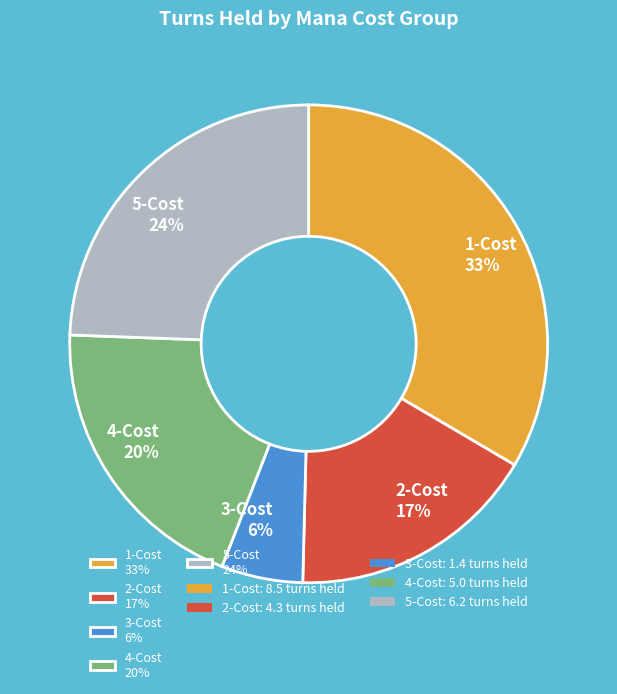

Rank the categories by value from lowest to highest.

3-Cost 6%, 2-Cost 17%, 4-Cost 20%, 5-Cost 24%, 1-Cost 33%